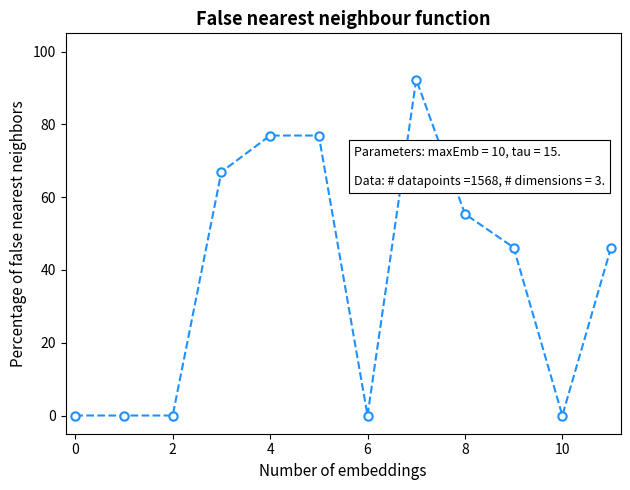

Reading left to right, transcribe all the data shown in this chart.

0.0	0.0	0.0	66.9	76.9	76.9	0.0	92.3	55.4	46.2	0.0	46.2